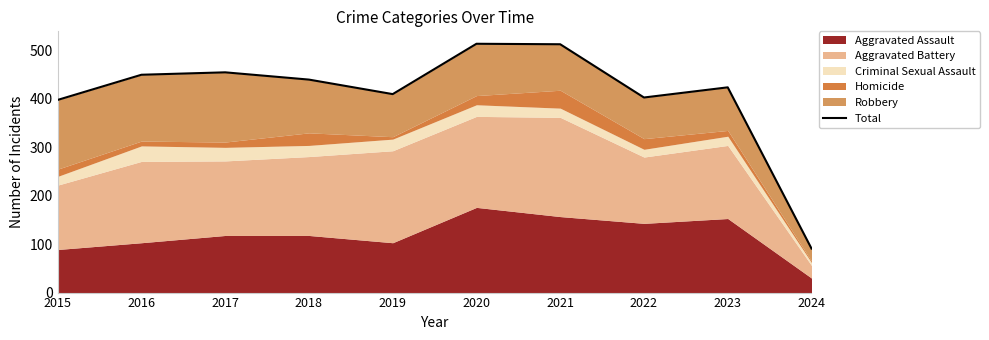

Rank the categories by value from highest to lowest.

2020, 2021, 2017, 2016, 2018, 2023, 2019, 2022, 2015, 2024